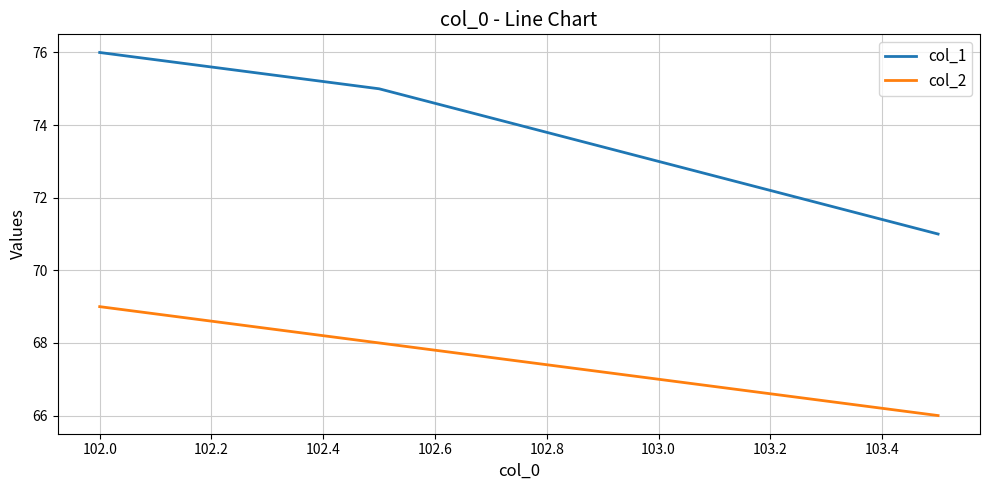

List the series in order of their overall mean, highest first.

col_1, col_2